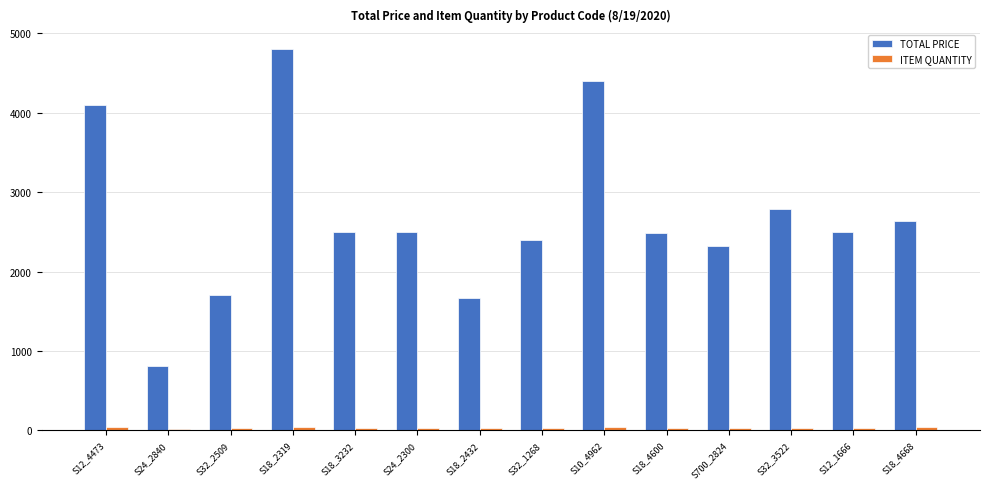

Which series has the largest range (max minus min)?

TOTAL PRICE